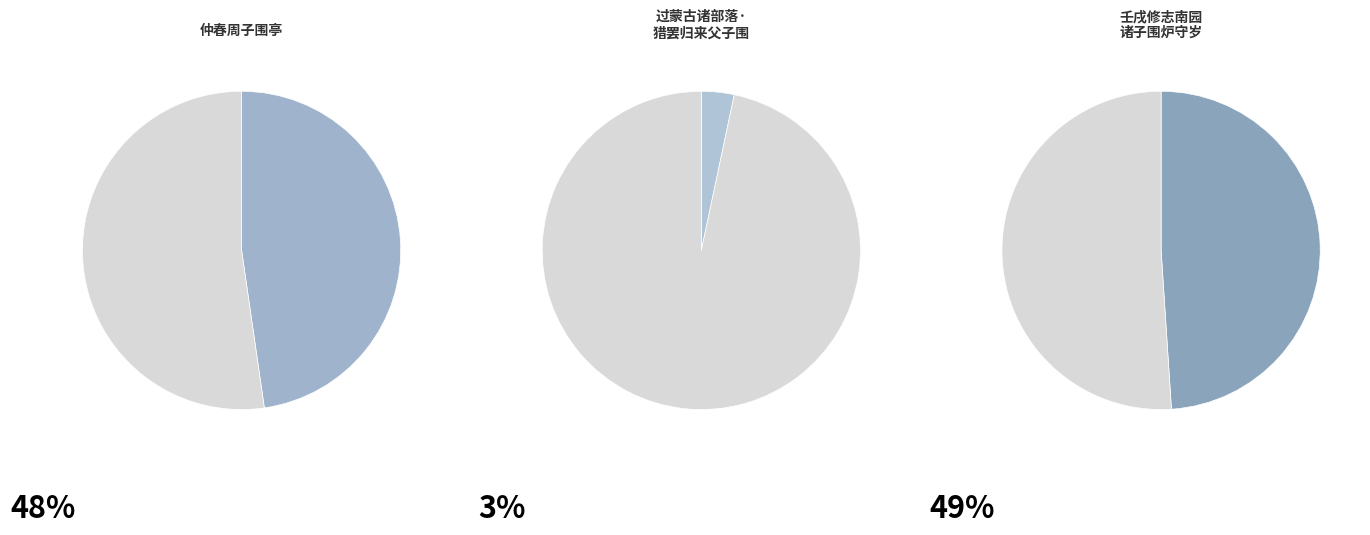

What percentage is the 仲春周子围亭 slice, to the nearest percent?

48%